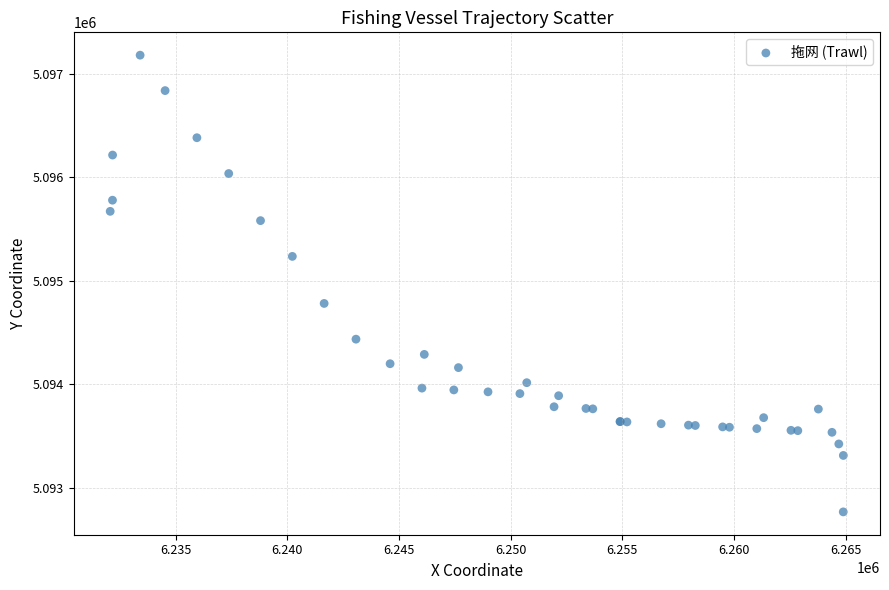

What Y value in the scatter plot is closest to 5094973?

5094781.6